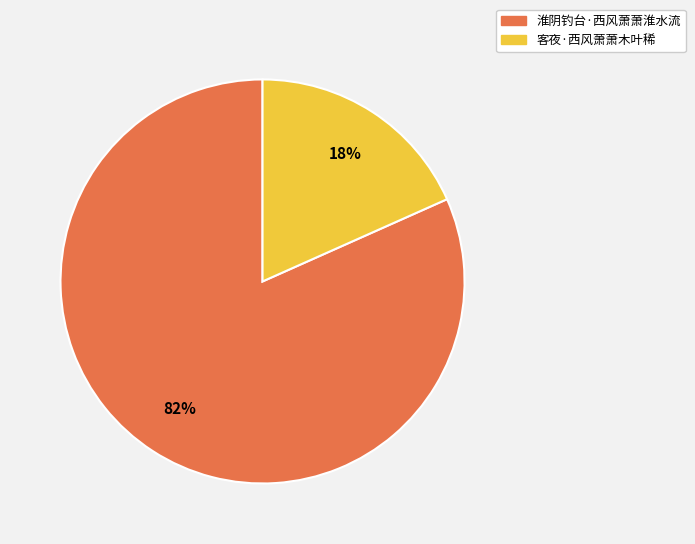

Which slice is the largest?

淮阴钓台·西风萧萧淮水流